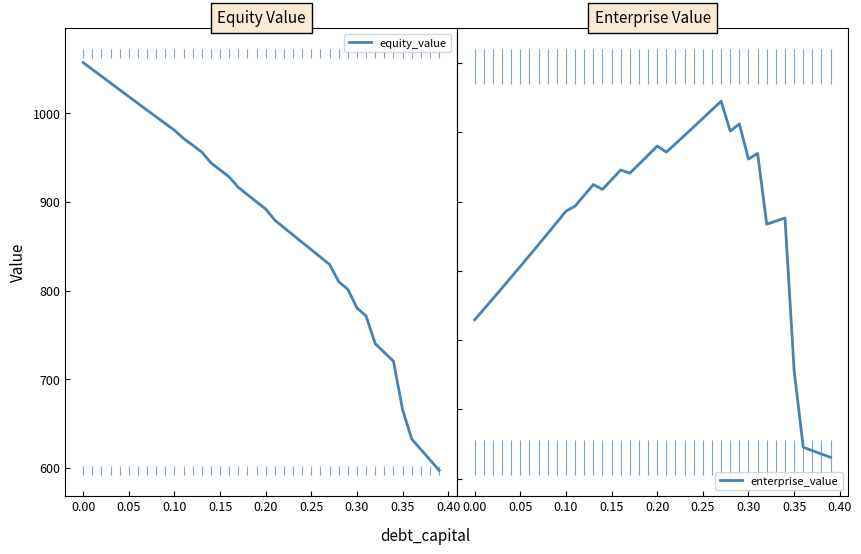

What are all the series names shown in the legend?

equity_value, enterprise_value